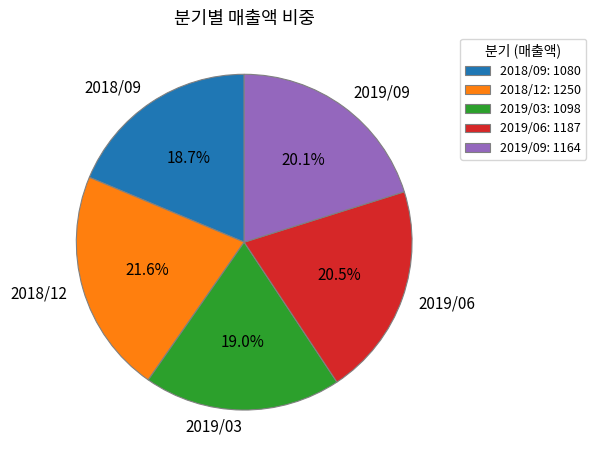

Count the number of slices in the pie.

5